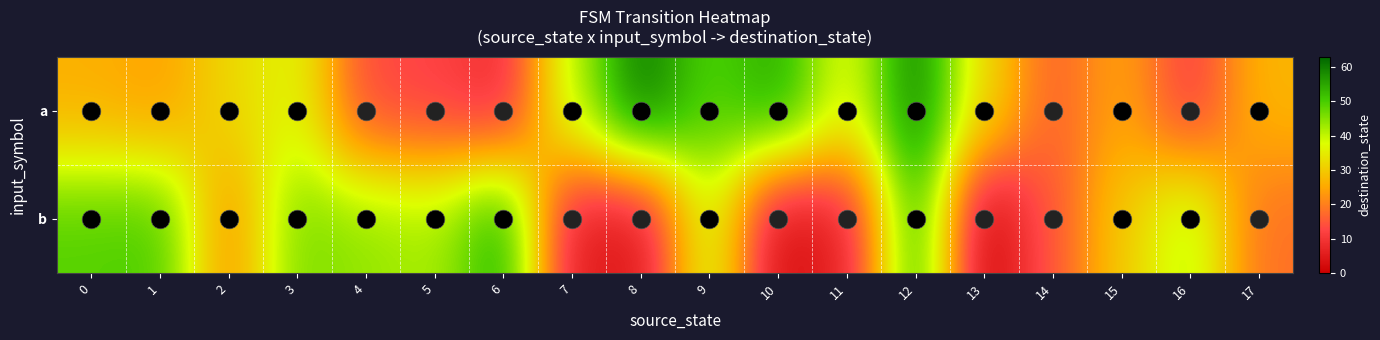

Which category has the lowest value across all series?

13